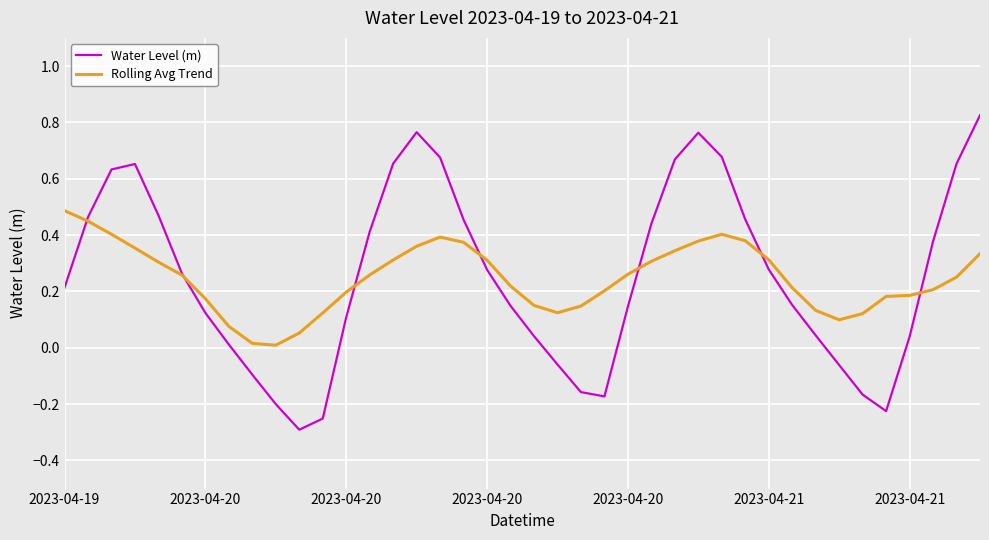

Rank the series by their maximum value, from highest to lowest.

Water Level (m), Rolling Avg Trend